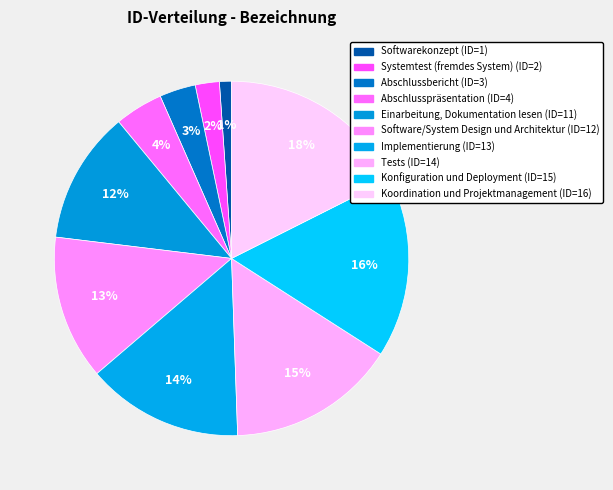

Is there any slice that represents more than half of the pie?

No